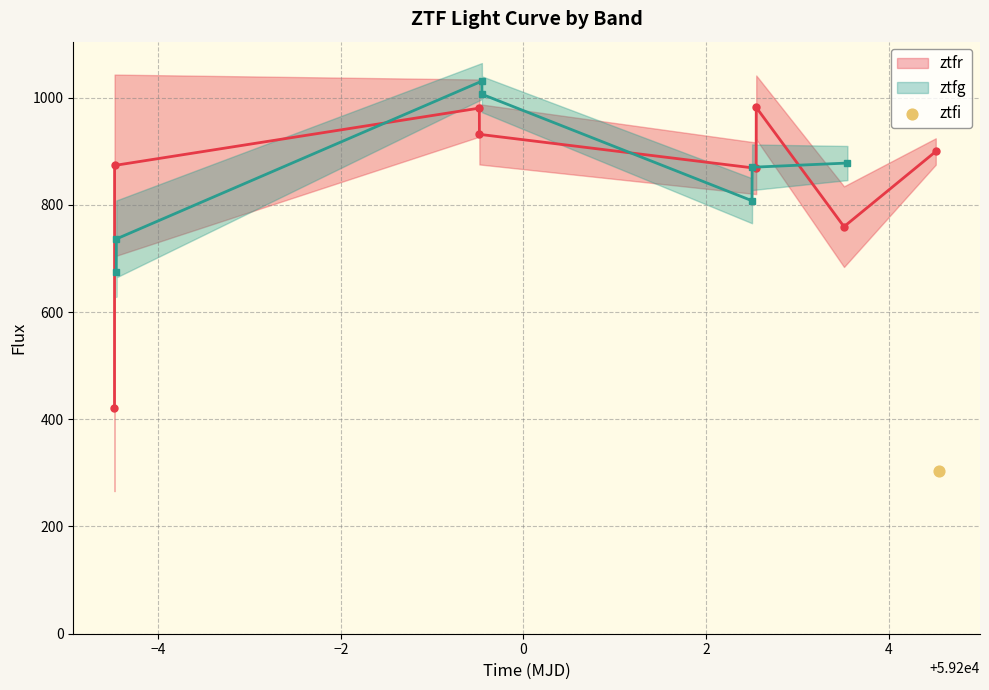

Which series has the largest total across all categories?

ztfr